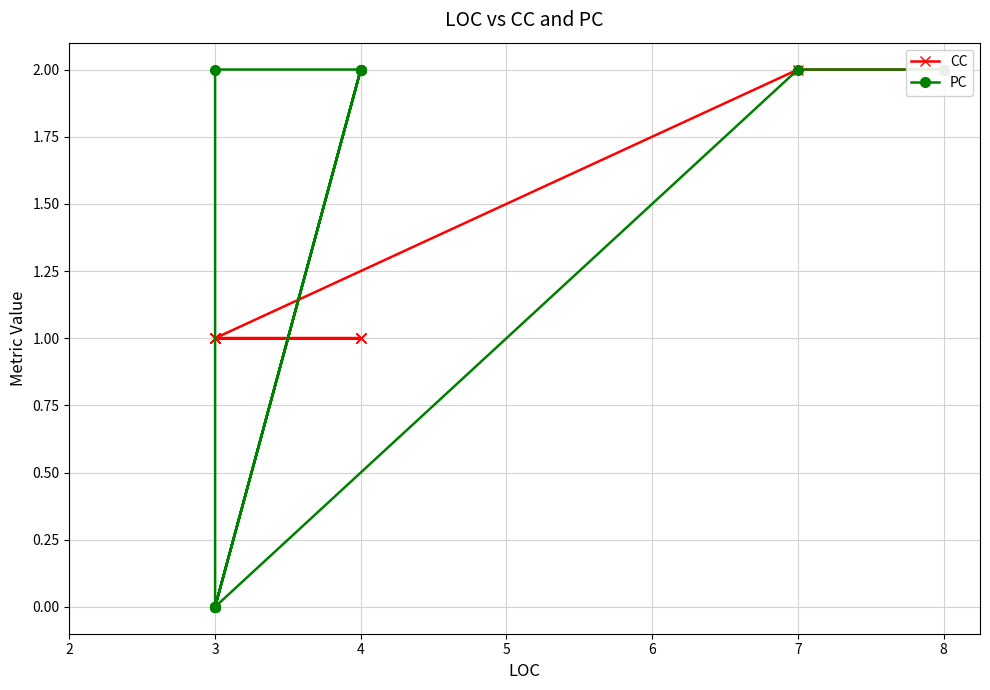

At how many categories does at least one series exceed 0?

11